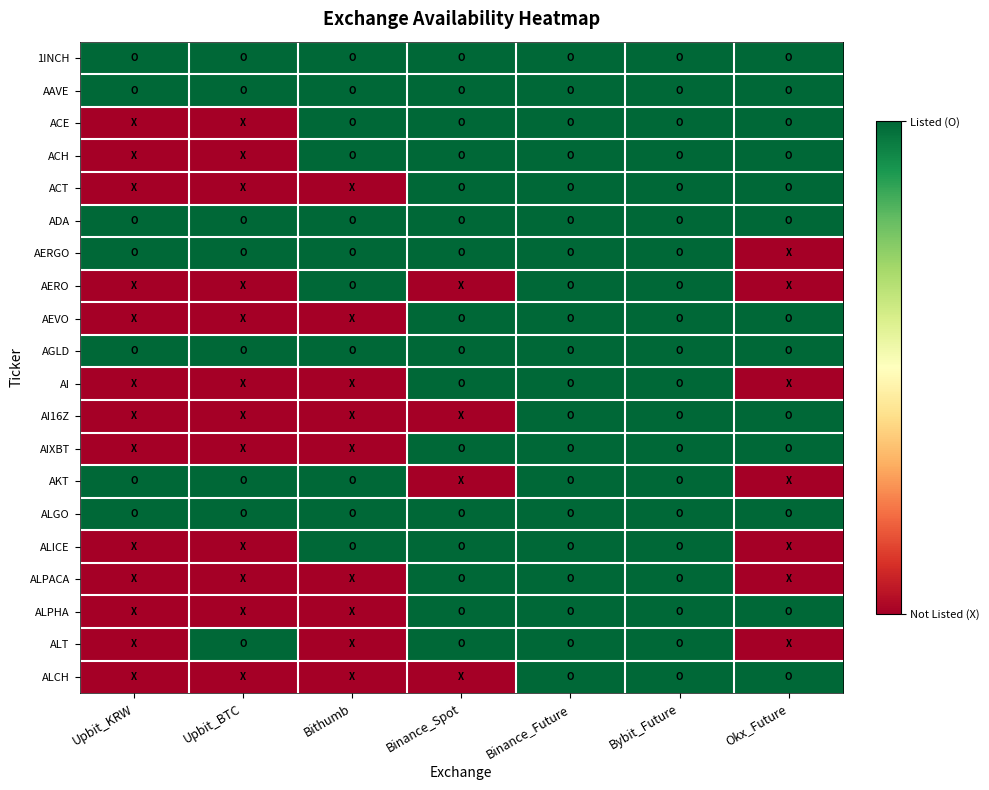

What is the spread (max minus min) of values at Upbit_BTC?

1